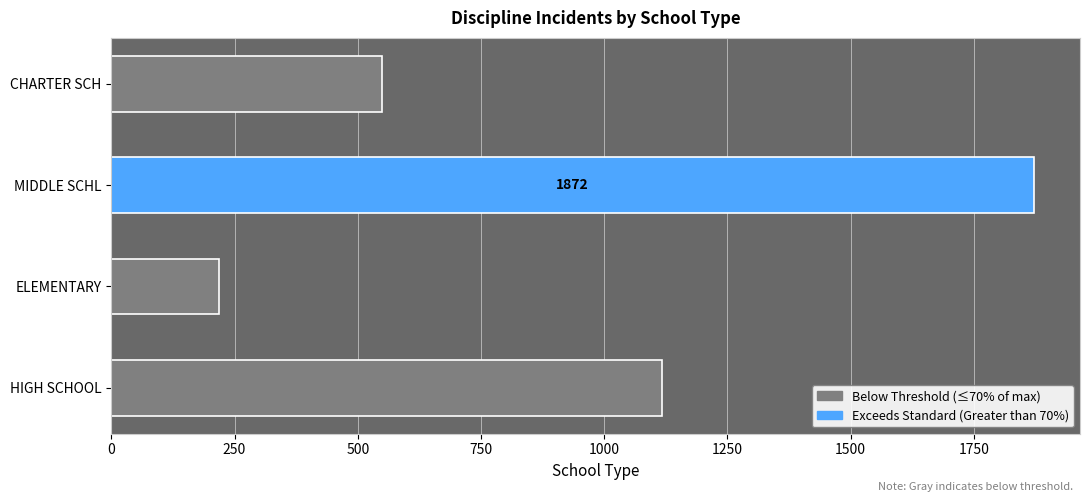

Reading top to bottom, what are all the values shown in this chart?

CHARTER SCH=549	MIDDLE SCHL=1872	ELEMENTARY=219	HIGH SCHOOL=1118